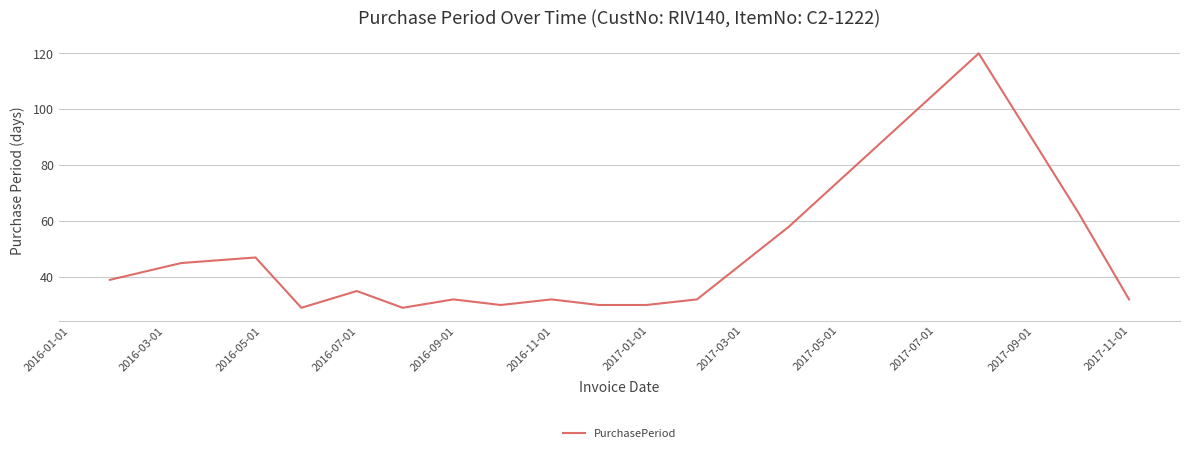

What is the difference between the maximum and minimum values?

91